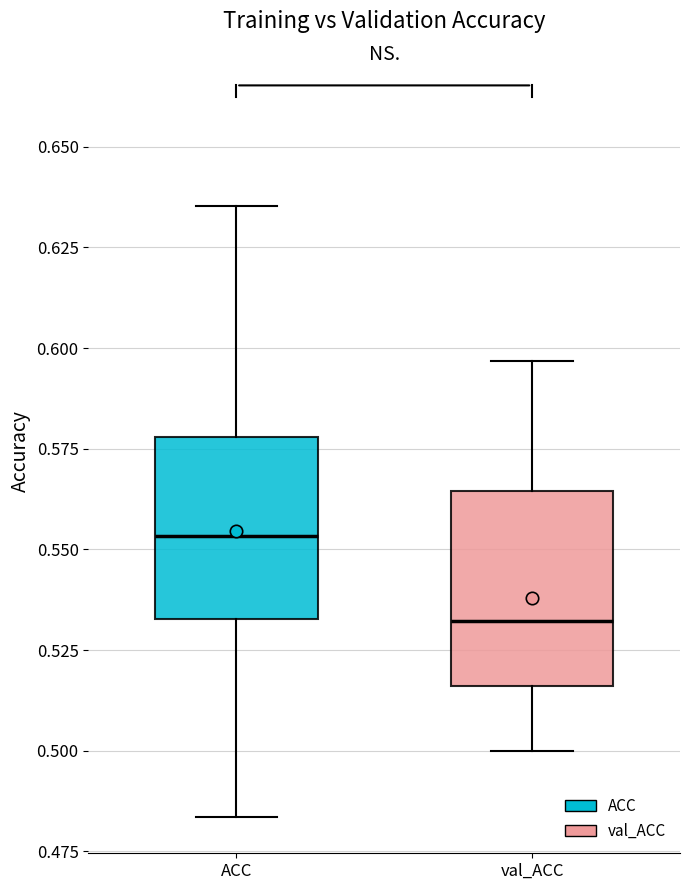

Which box has the lowest median line?

val_ACC